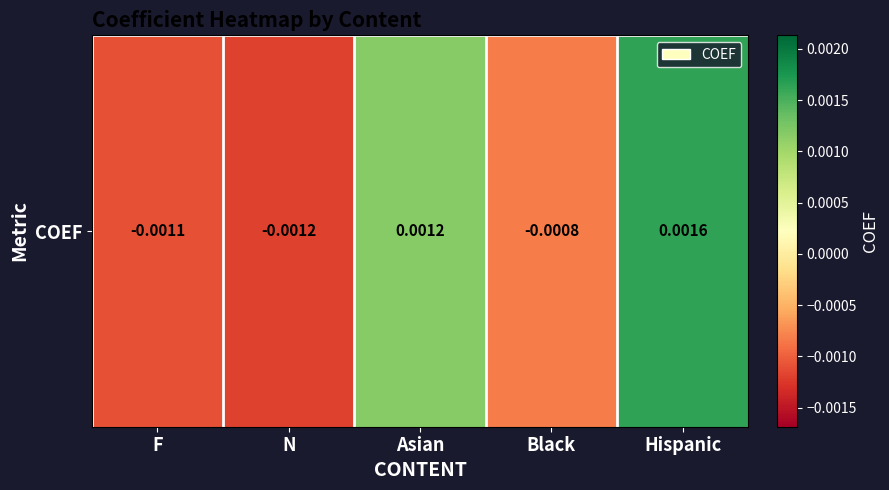

At which label does the data first exceed 0?

Asian